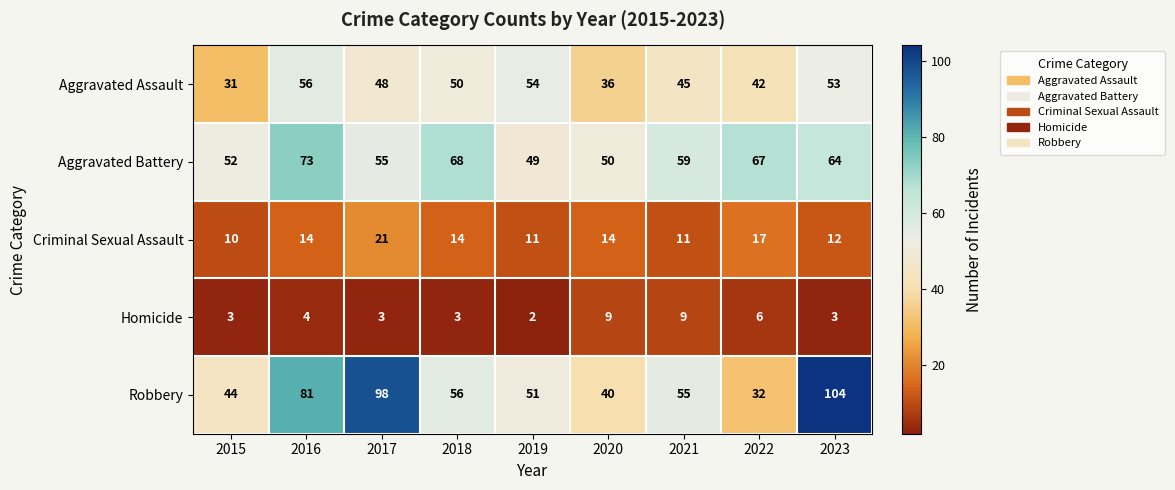

Which label corresponds to the smallest value in the chart?

2019